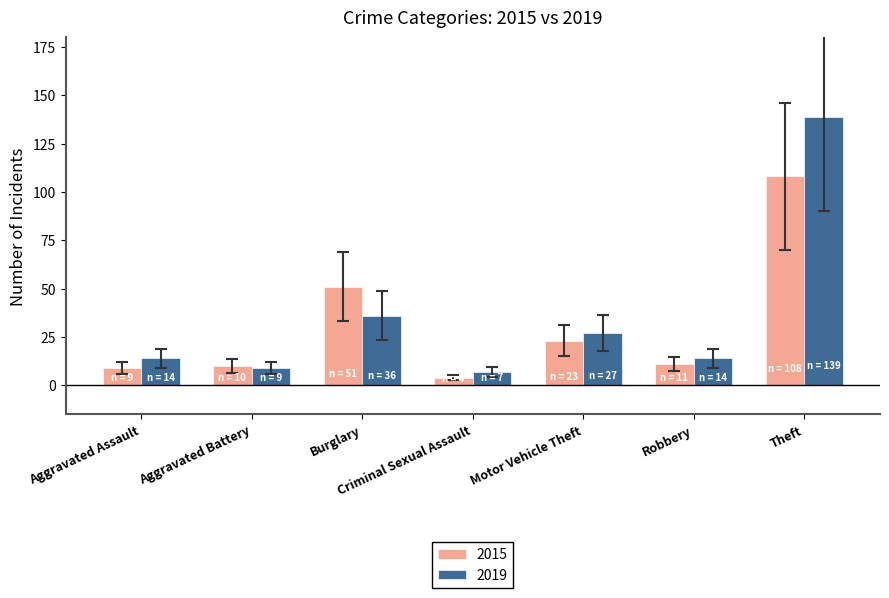

Is the value of 2019 at Robbery greater than the value of 2015 at Aggravated Battery?

Yes